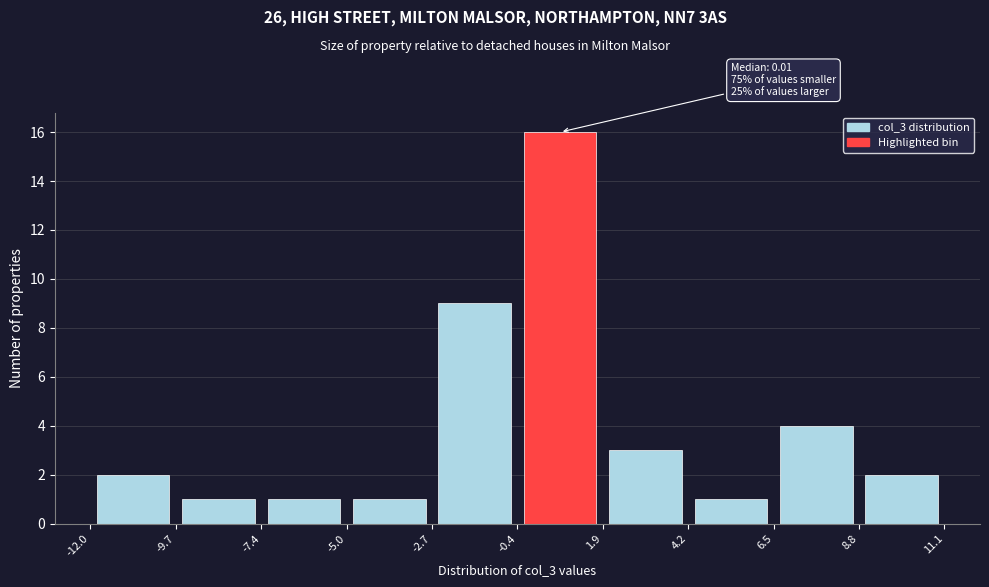

Over which range of the x-axis is the bar tallest?

-0.4 to 1.9